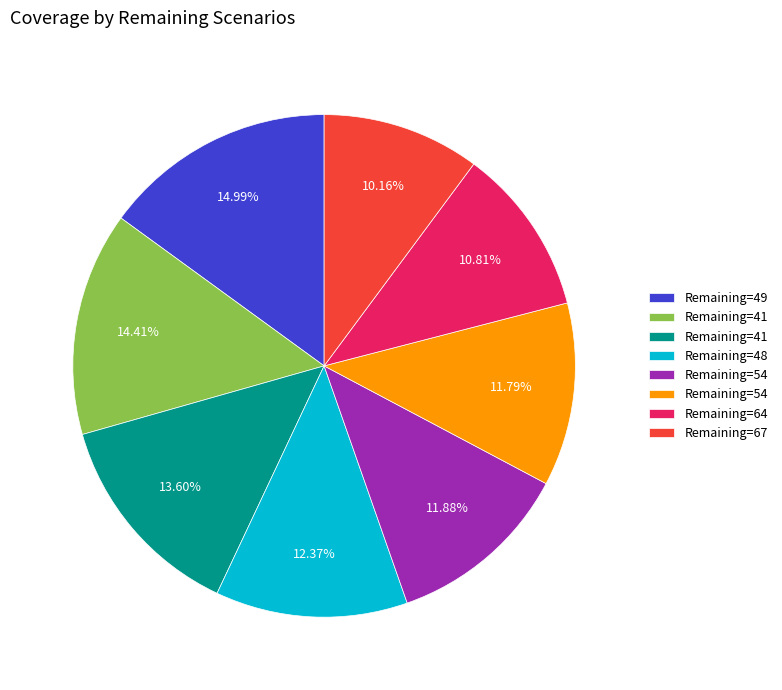

Is there any slice that represents more than half of the pie?

No